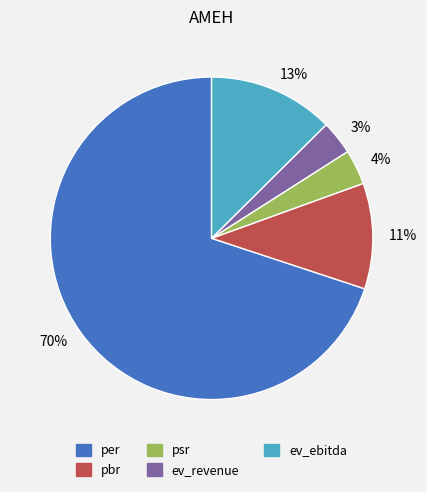

True or false: per accounts for 78% of the total.

False